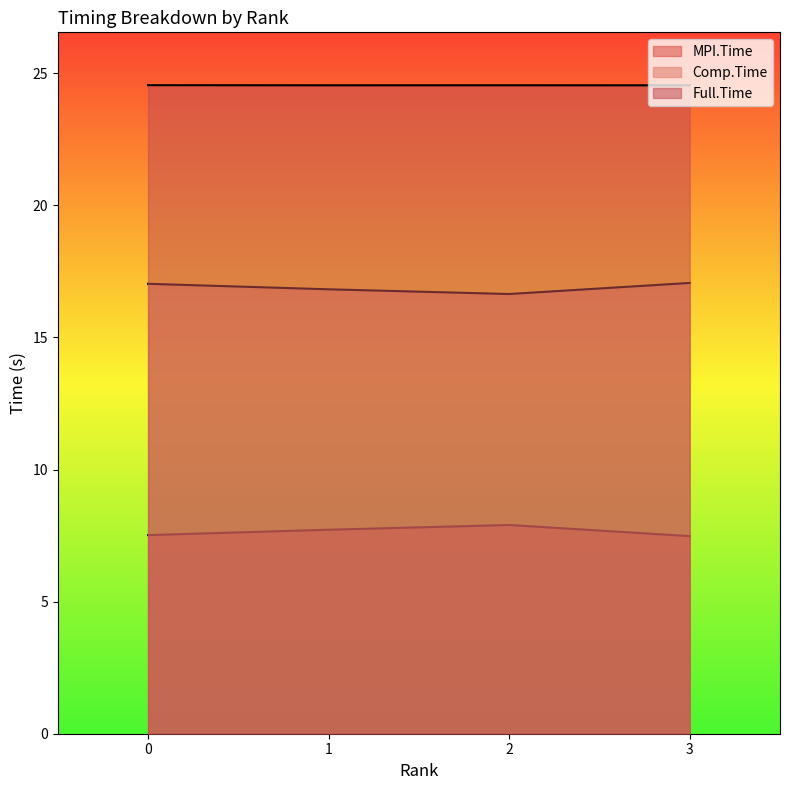

Does the chart display data point markers on the line(s)?

No